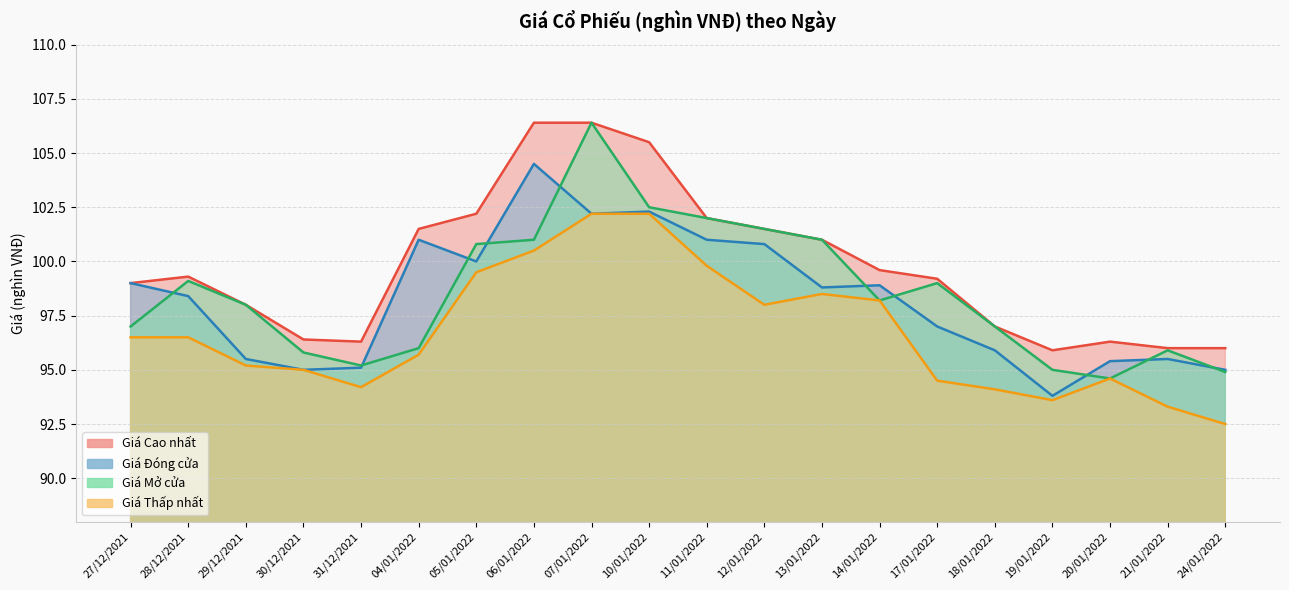

What is the difference between the maximum and second lowest values in the Giá Đóng cửa series?

9.5